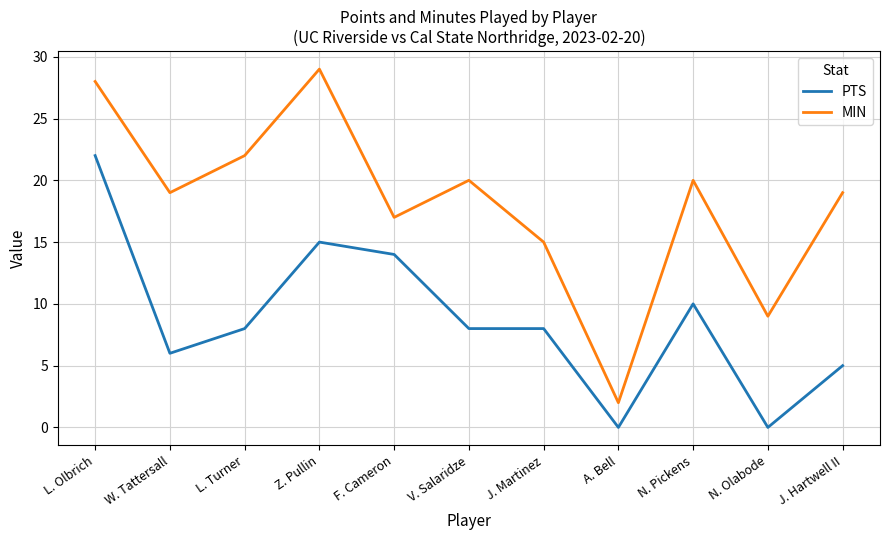

True or false: MIN and PTS cross at least once.

False